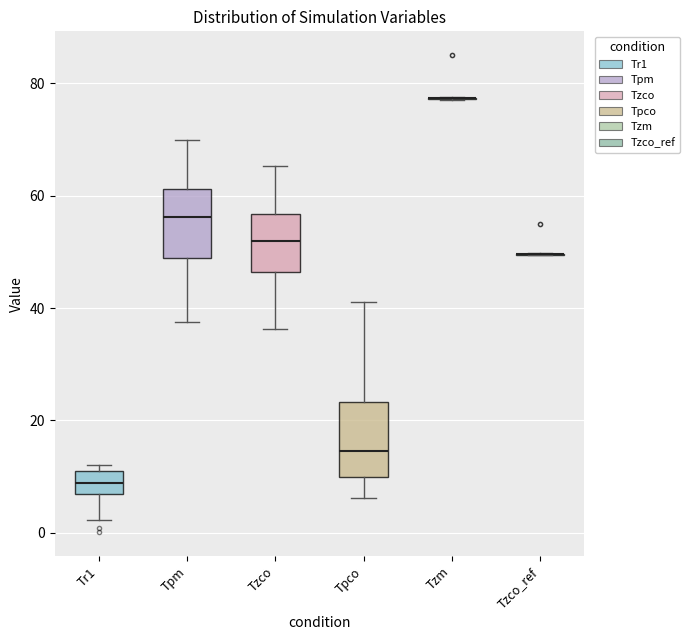

Reading left to right, transcribe this box plot: for each box, give where its median line is, the range the box spans, and where its two whiskers end, as read against the y-axis. The values are not printed on the chart, so give them approximately, as read against the axis.

Tr1: median 8, box 6 to 12, whiskers 2 to 12 (just above the box's upper edge)
Tpm: median 56, box 48 to 62, whiskers 38 to 70
Tzco: median 52, box 46 to 56, whiskers 36 to 66
Tpco: median 14, box 10 to 24, whiskers 6 to 42
Tzm: box collapsed to a line at 78, whiskers 78 to 78
Tzco_ref: box collapsed to a line at 50, whiskers 50 to 50